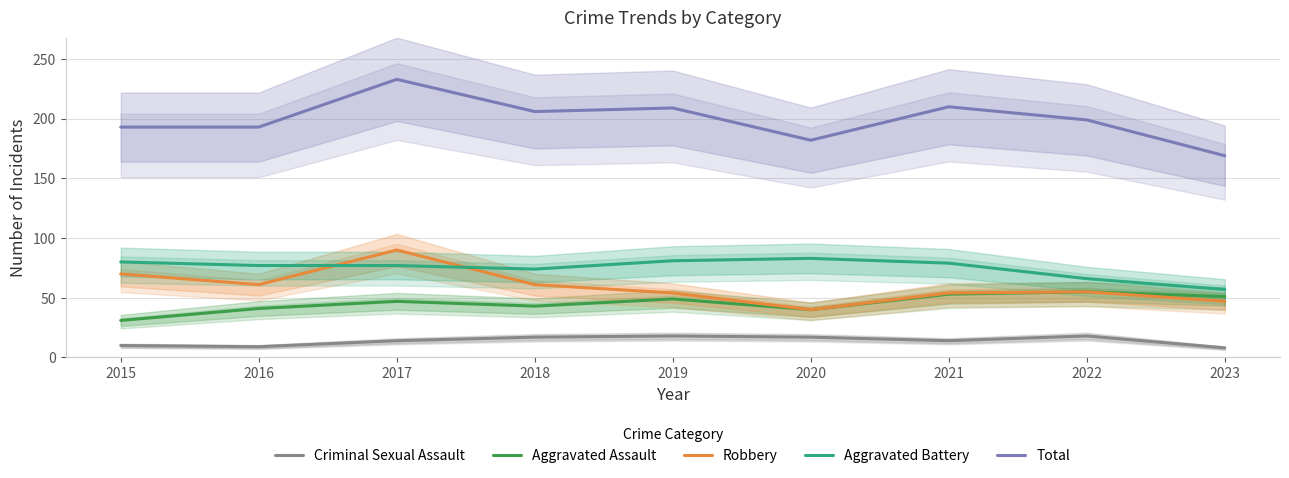

True or false: Total and Aggravated Battery cross at least once.

False